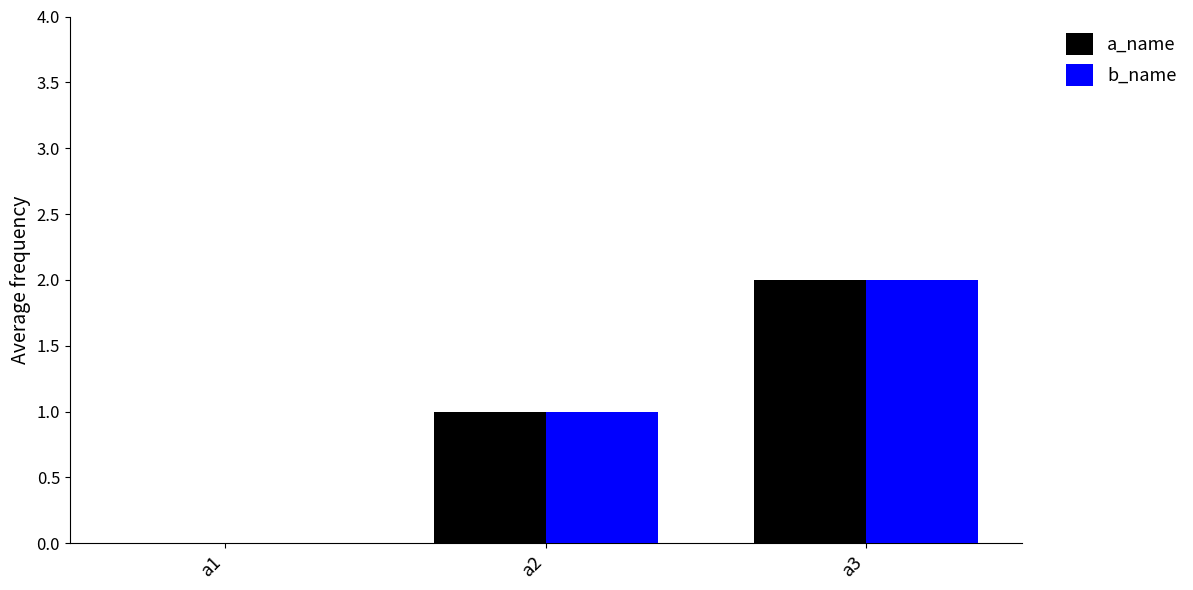

What is the total value across all series at a3?

4